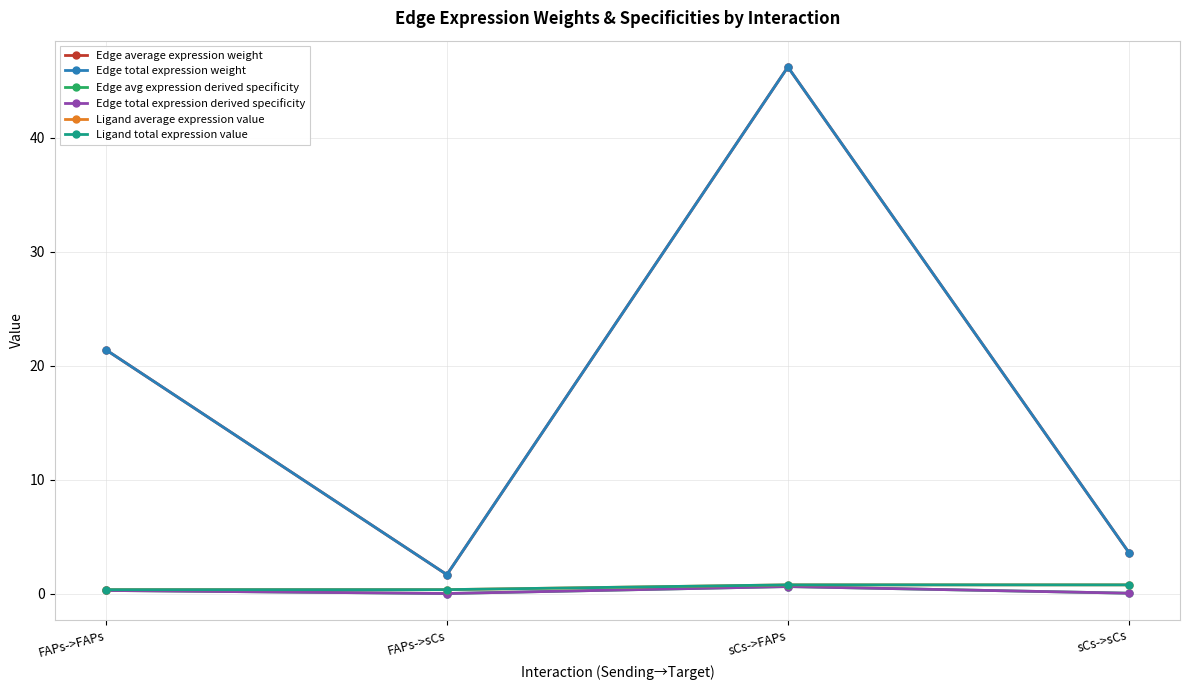

Is this an area chart (filled region under the line)?

No